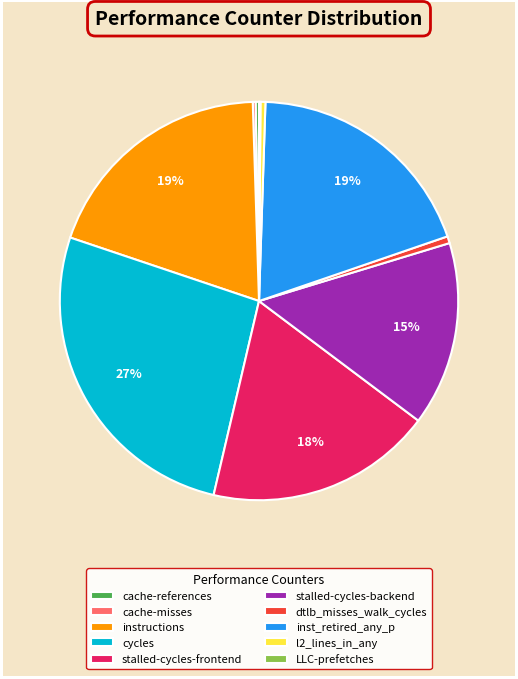

Is it true that l2_lines_in_any is 0% of the pie?

True